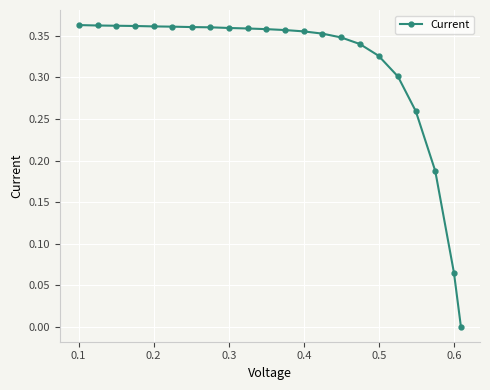

What is the sum of all values?

6.9